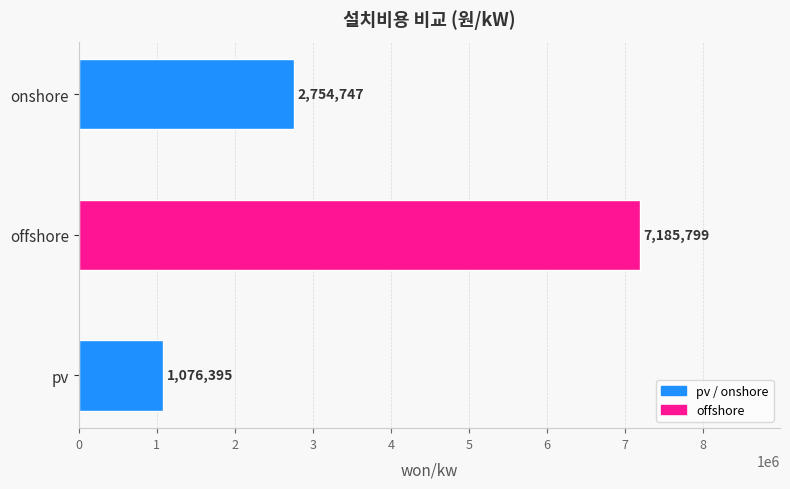

Rank the categories by value from lowest to highest.

pv, onshore, offshore